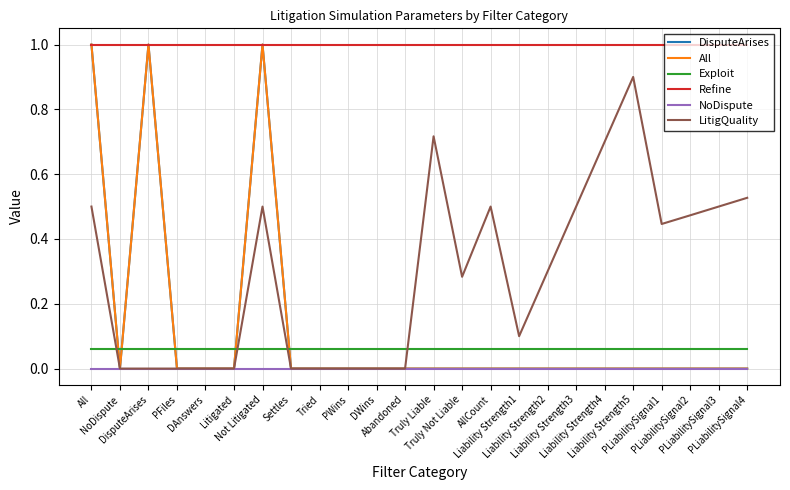

Where is the first local maximum for LitigQuality?

Not Litigated